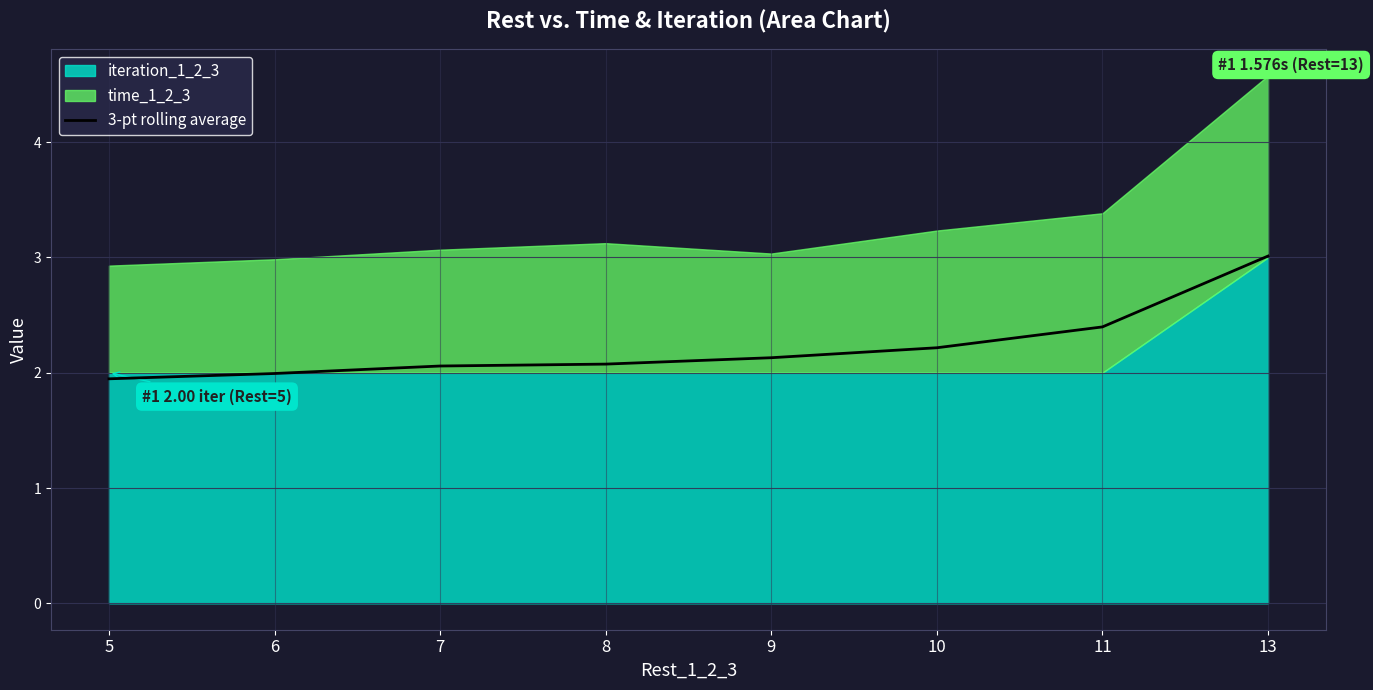

The value at 5 is 0.6. True or false?

False